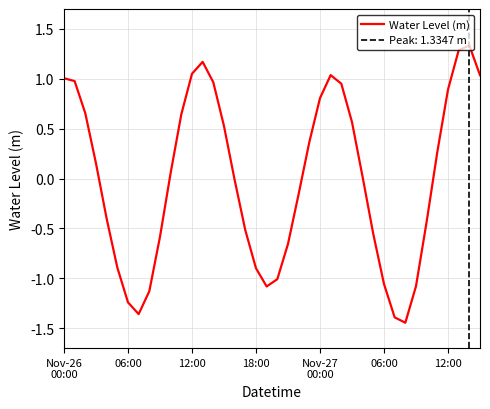

What is the greatest value displayed?

1.3